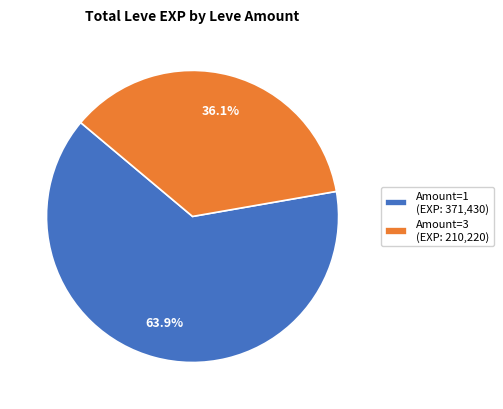

Is there a majority slice in this chart?

Yes